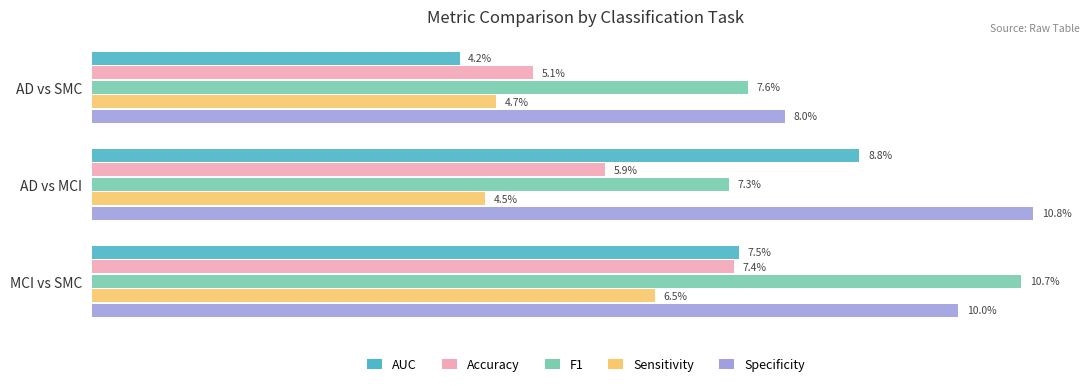

How many groups of bars are there?

3